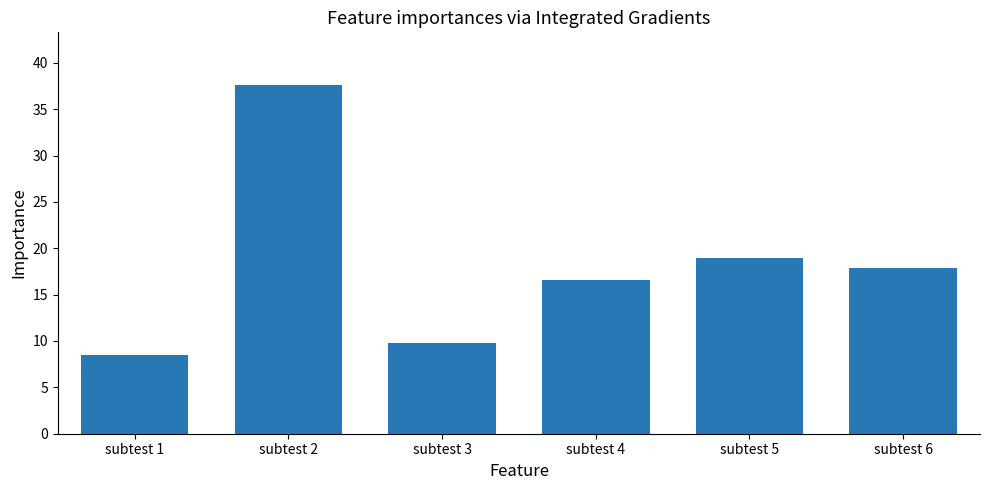

List the labels in order of value, largest first.

subtest 2, subtest 5, subtest 6, subtest 4, subtest 3, subtest 1